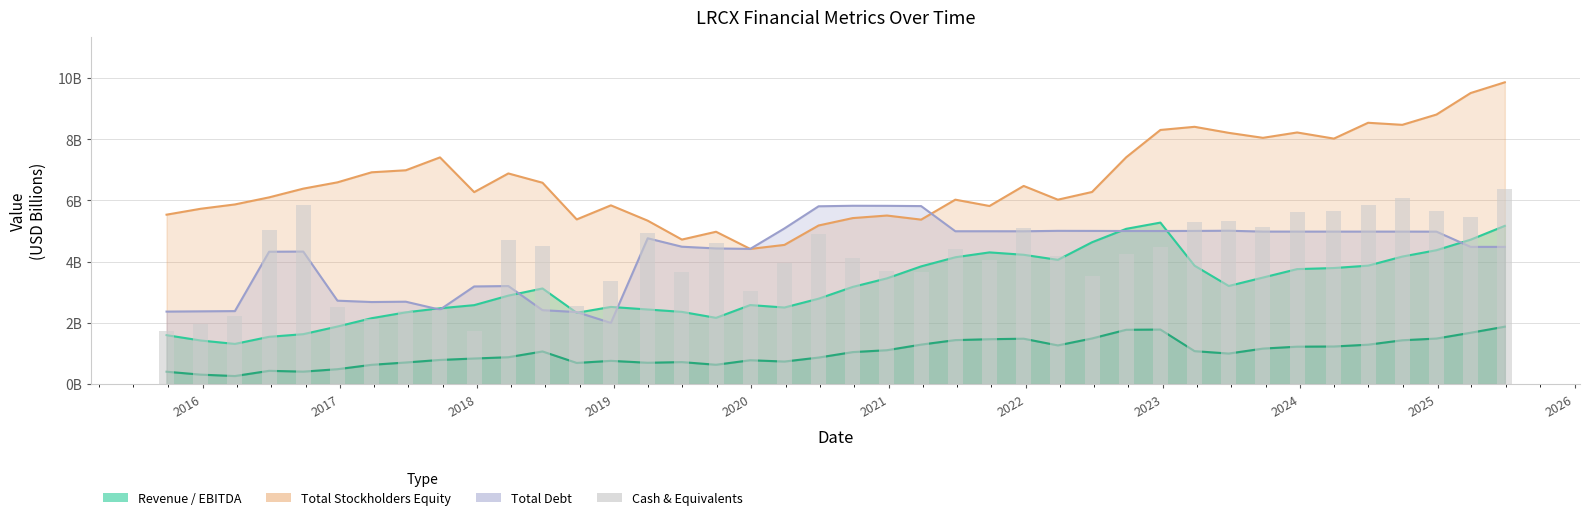

Reading left to right, what are all the values shown in this chart?

ebitda: 0.4	0.3	0.3	0.4	0.4	0.5	0.6	0.7	0.8	0.8	0.9	1.1	0.7	0.8	0.7	0.7	0.6	0.8	0.7	0.9	1.0	1.1	1.3	1.4	1.5	1.5	1.3	1.5	1.8	1.8	1.1	1.0	1.2	1.2	1.2	1.3	1.4	1.5	1.7	1.9
cashAndCashEquivalents: 1.7	2.0	2.2	5.0	5.9	2.5	2.1	2.4	2.4	1.7	4.7	4.5	2.6	3.4	4.9	3.7	4.6	3.0	4.0	4.9	4.1	3.7	3.7	4.4	4.0	5.1	4.2	3.5	4.3	4.5	5.3	5.3	5.1	5.6	5.7	5.8	6.1	5.7	5.5	6.4